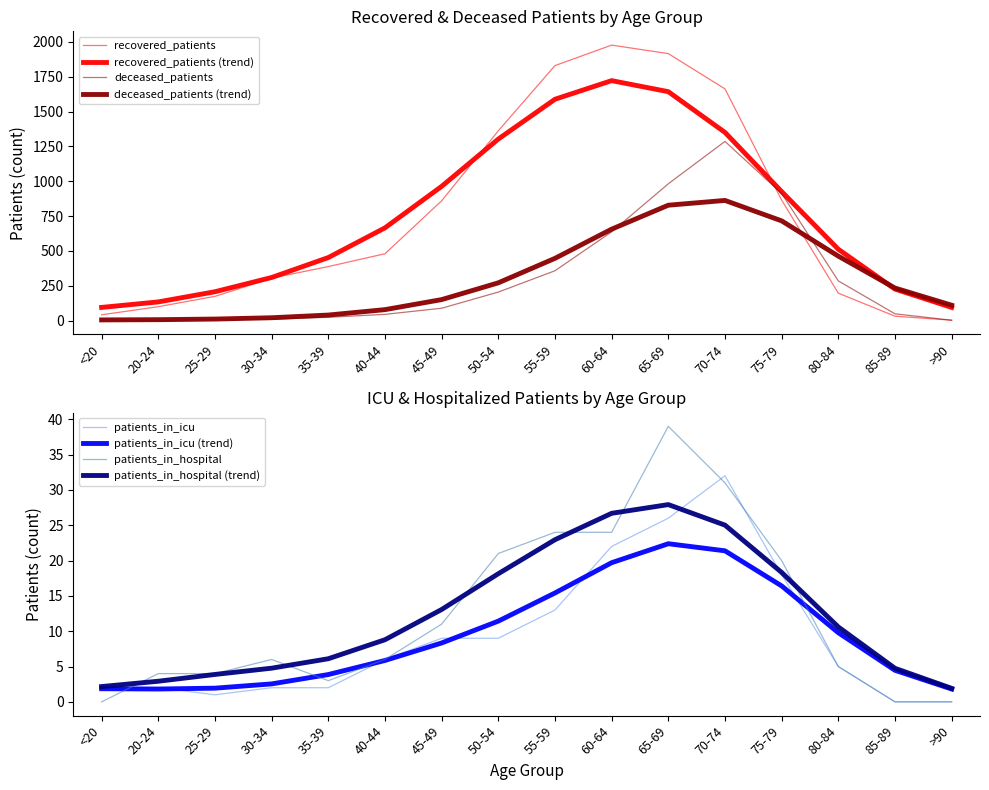

At which category does patients_in_hospital reach its first local valley?

35-39